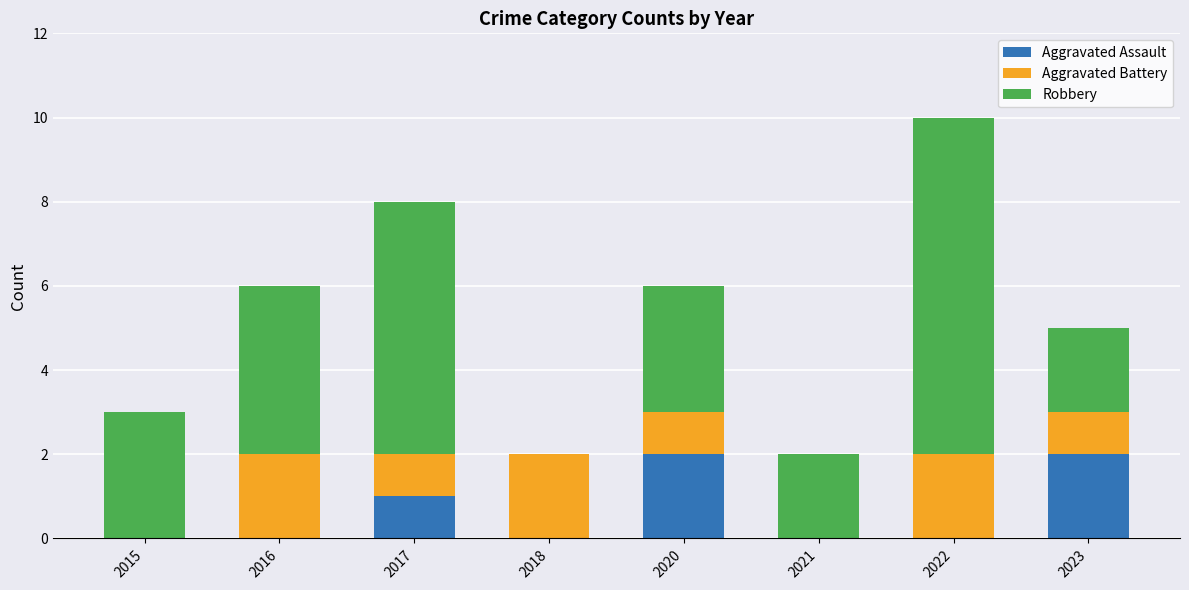

What is the sum of all Aggravated Assault values?

5